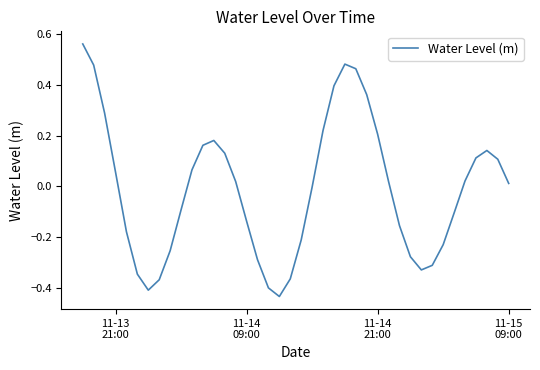

What is the difference between the maximum and minimum values?

1.0